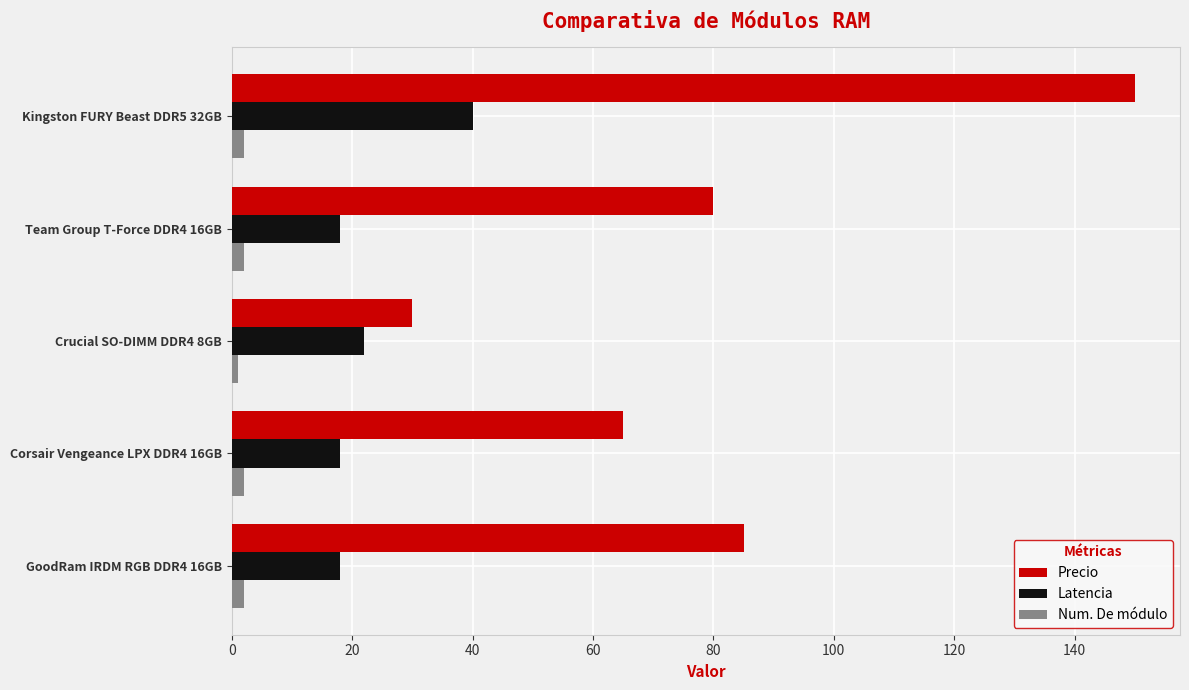

Which series has the largest total across all categories?

Precio